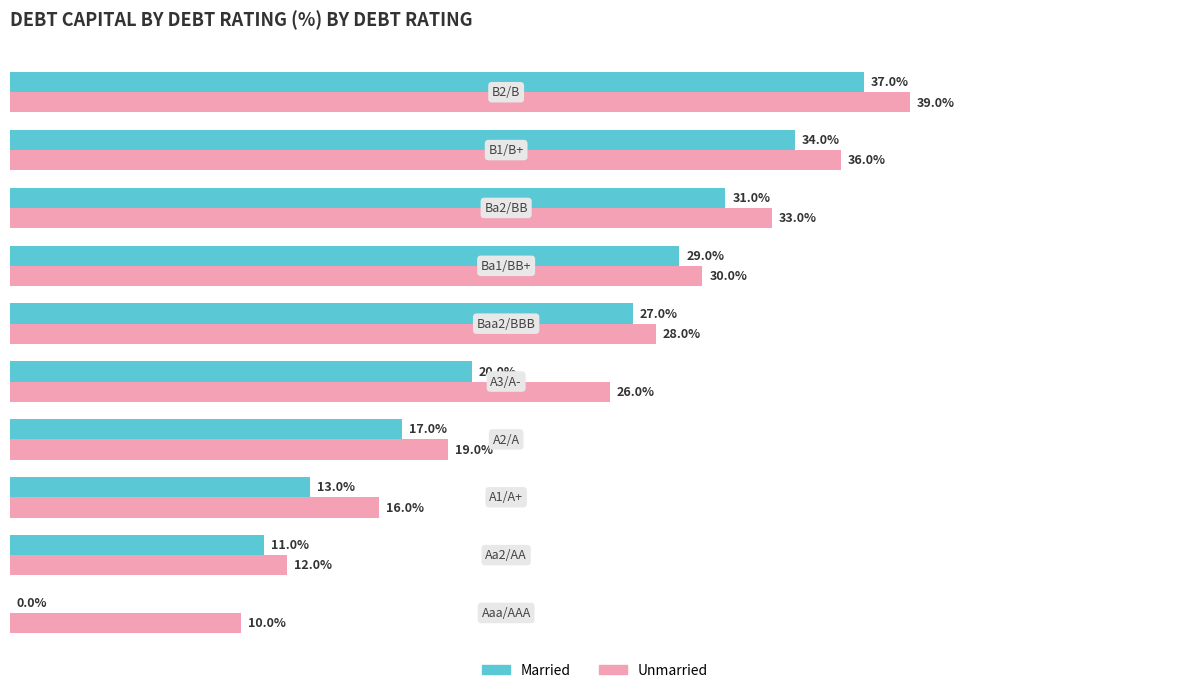

Which series has the largest total across all categories?

Unmarried